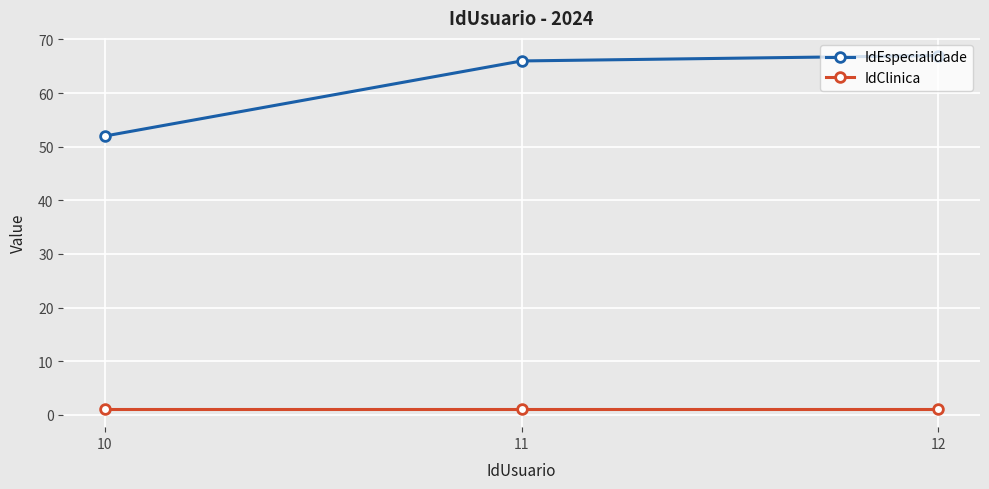

What is the total value across all series at 11?

67